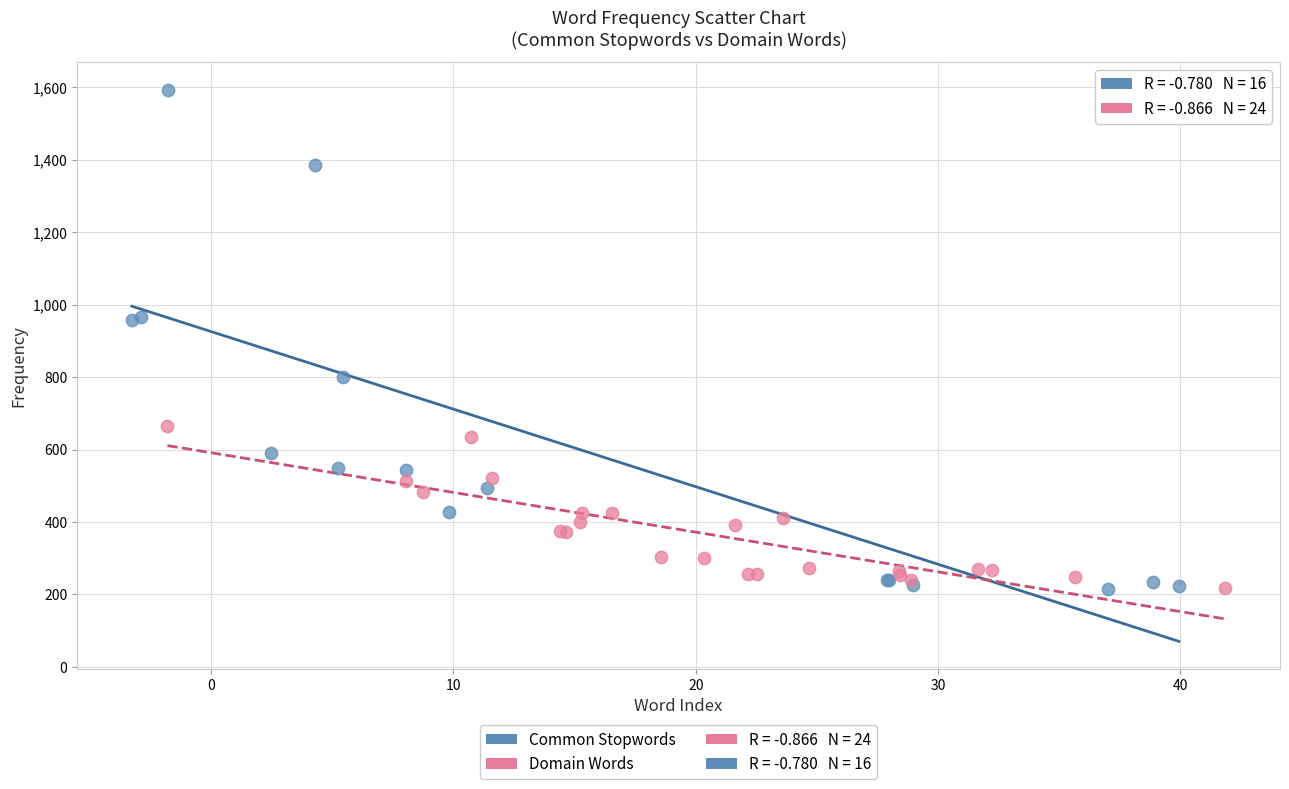

Which series reaches the maximum Y coordinate?

Common Stopwords